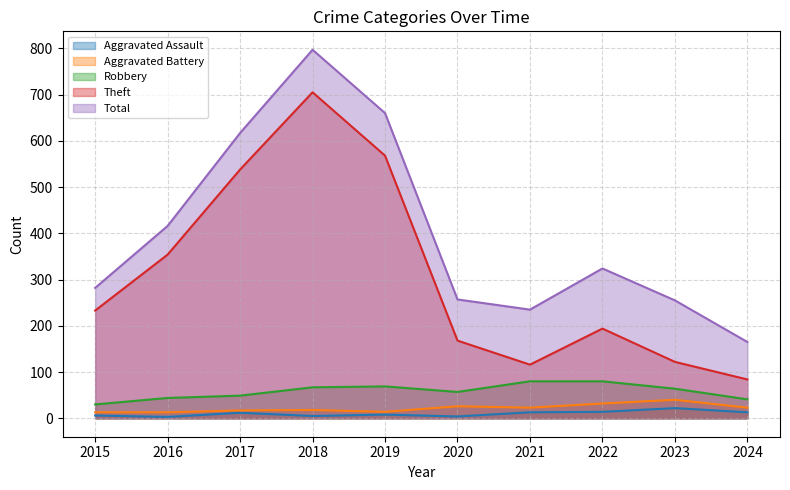

What are all the series names shown in the legend?

Aggravated Assault, Aggravated Battery, Robbery, Theft, Total